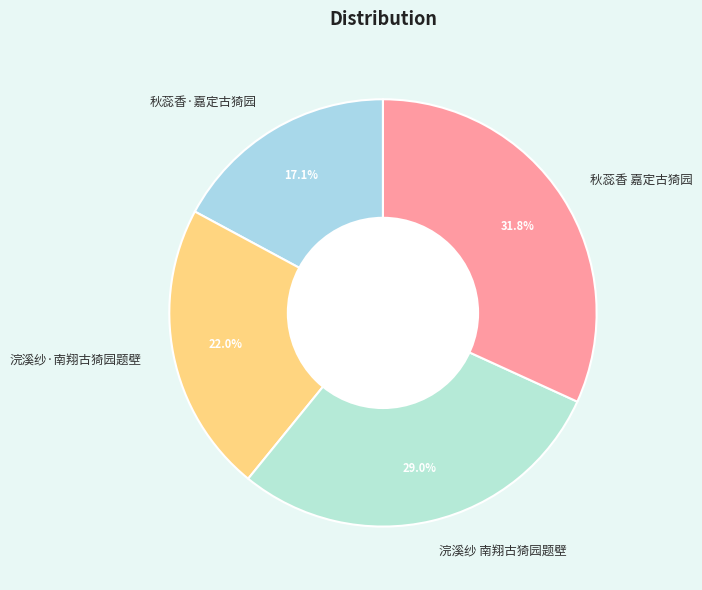

Approximately how many times larger is the value at 秋蕊香 嘉定古猗园 compared to 浣溪纱·南翔古猗园题壁?

1.4